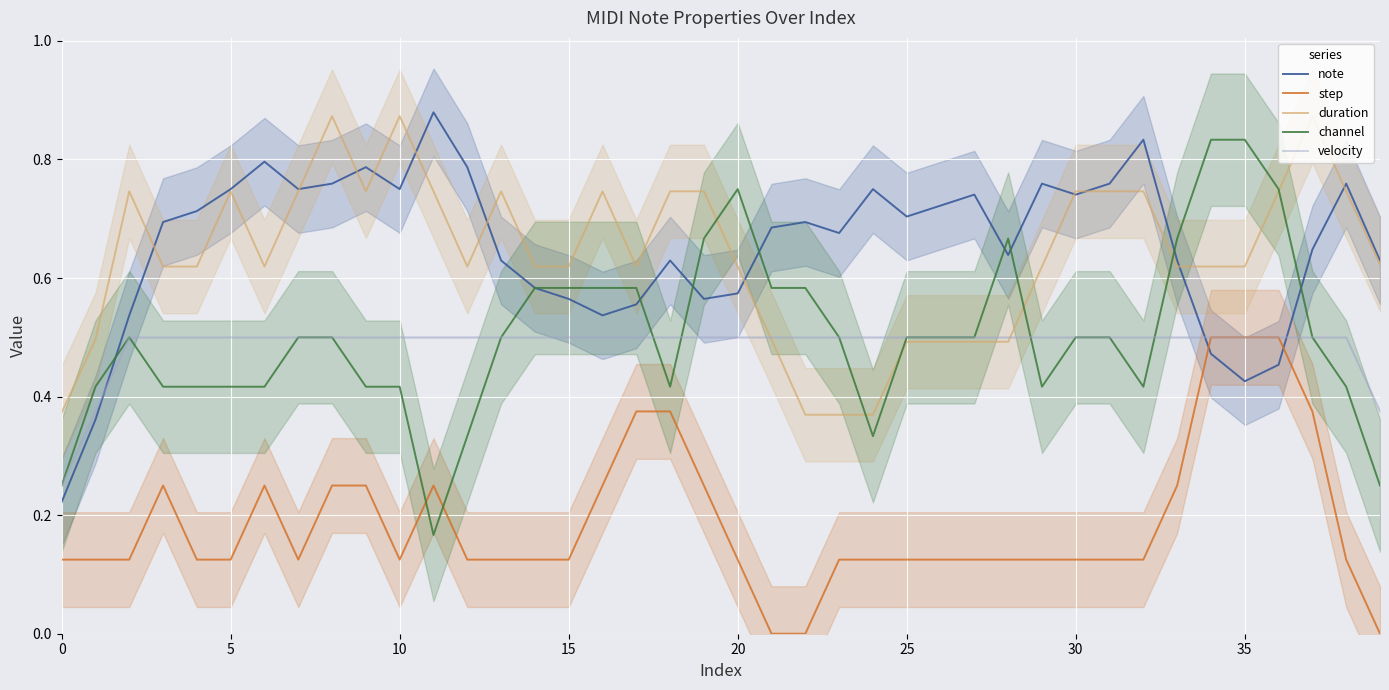

Which series has the largest range (max minus min)?

channel